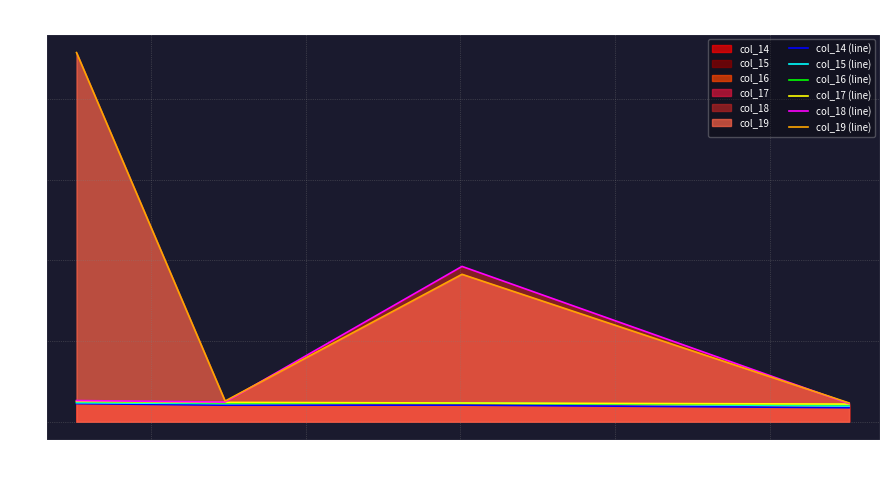

Which series has the widest spread of values?

col_19 (line)